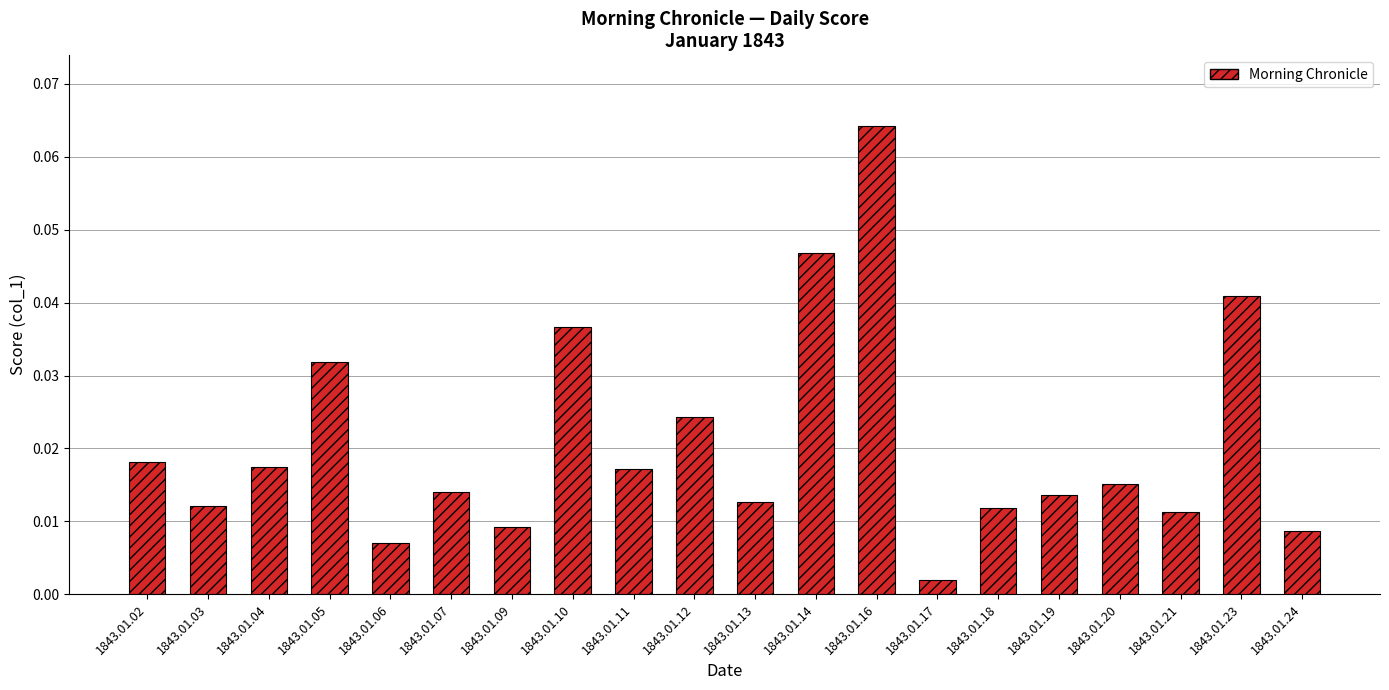

Which label corresponds to the largest value in the chart?

1843.01.16